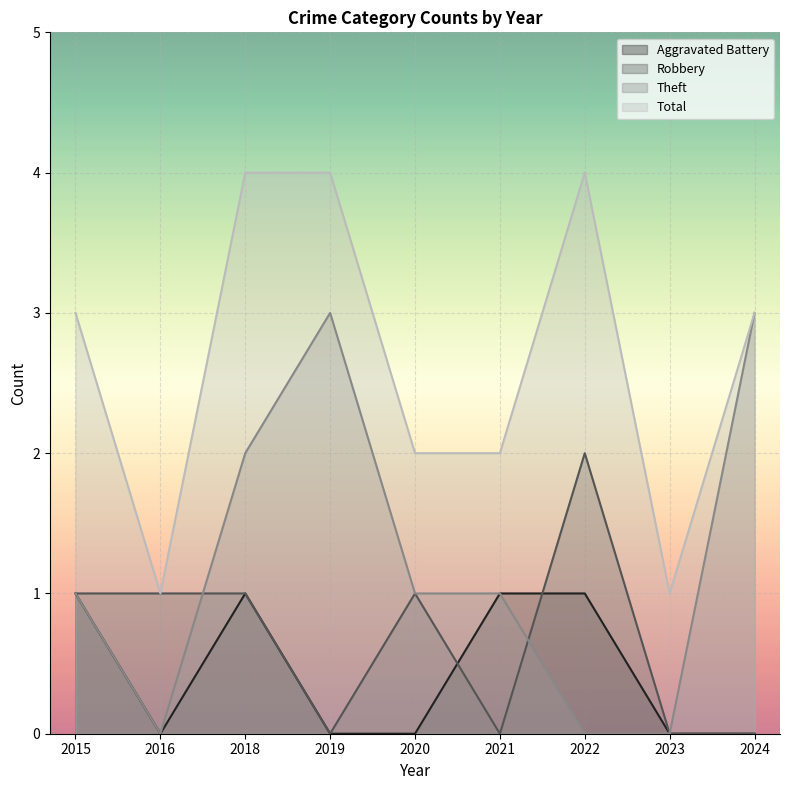

What are all the series names shown in the legend?

Aggravated Battery, Robbery, Theft, Total